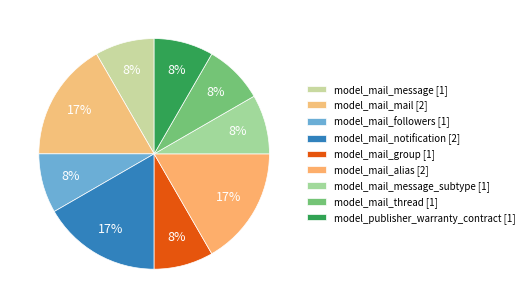

Which slice is the largest?

model_mail_mail